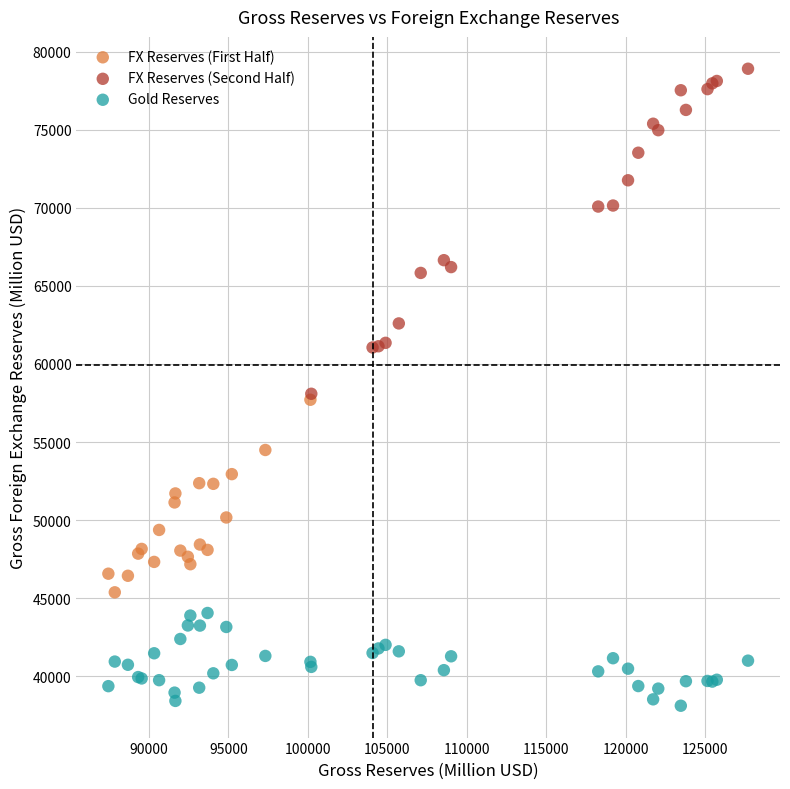

Which series contains the highest Y value?

FX Reserves (Second Half)